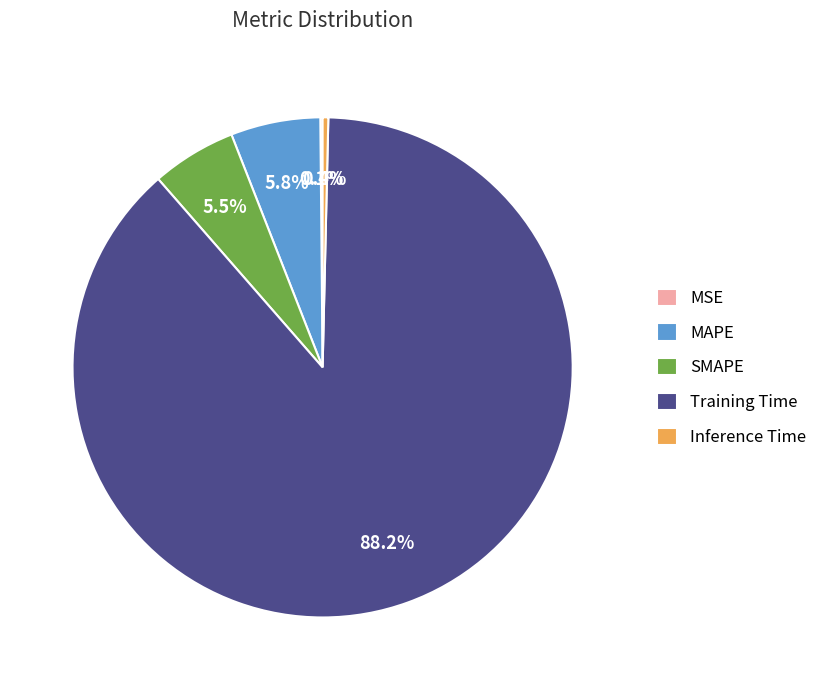

Which slice is the largest?

Training Time